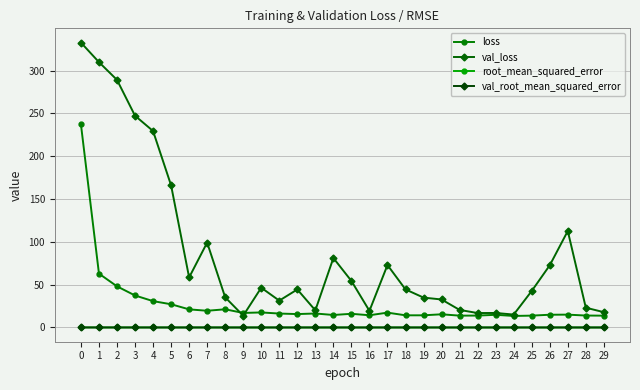

What are all the series names shown in the legend?

loss, val_loss, root_mean_squared_error, val_root_mean_squared_error